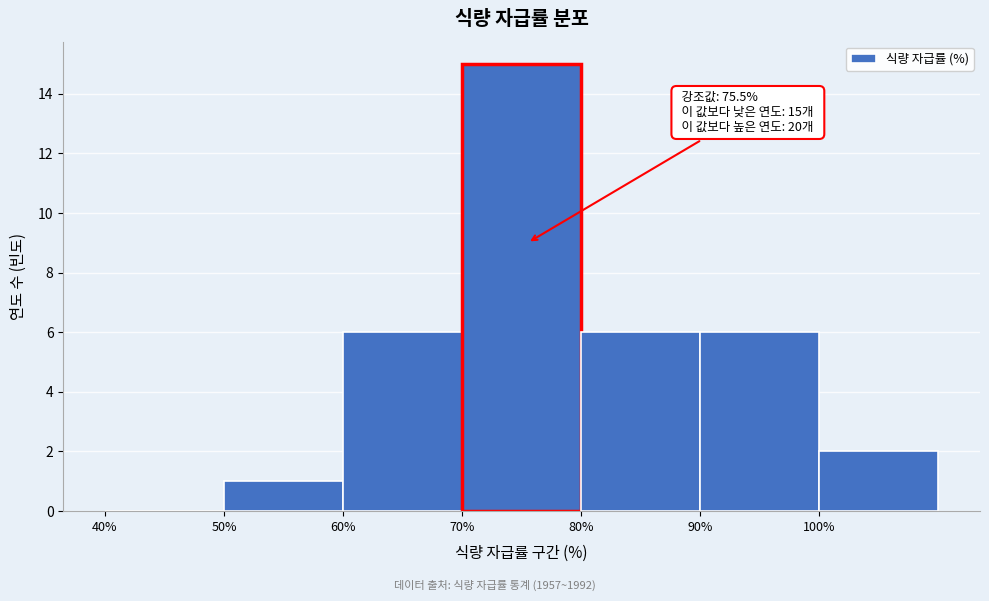

Which range on the x-axis has the tallest bar?

70 to 80